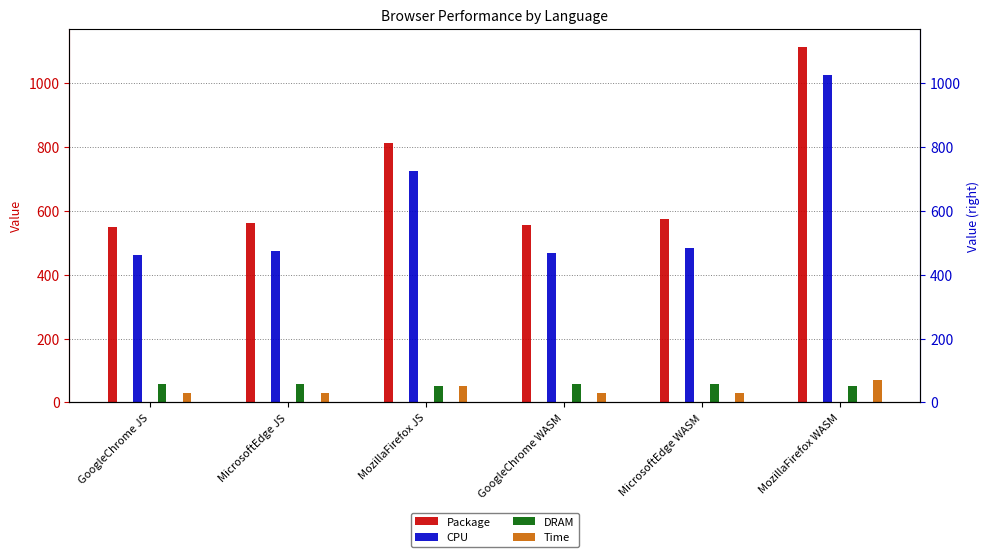

Which category has the lowest value in the CPU series?

GoogleChrome JS